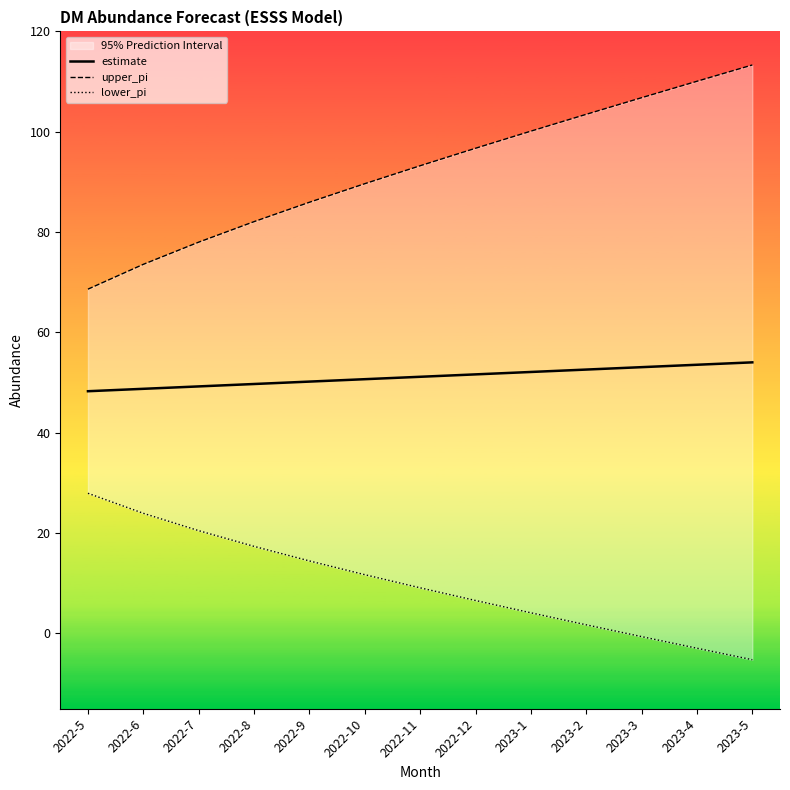

True or false: estimate and upper_pi cross at least once.

False